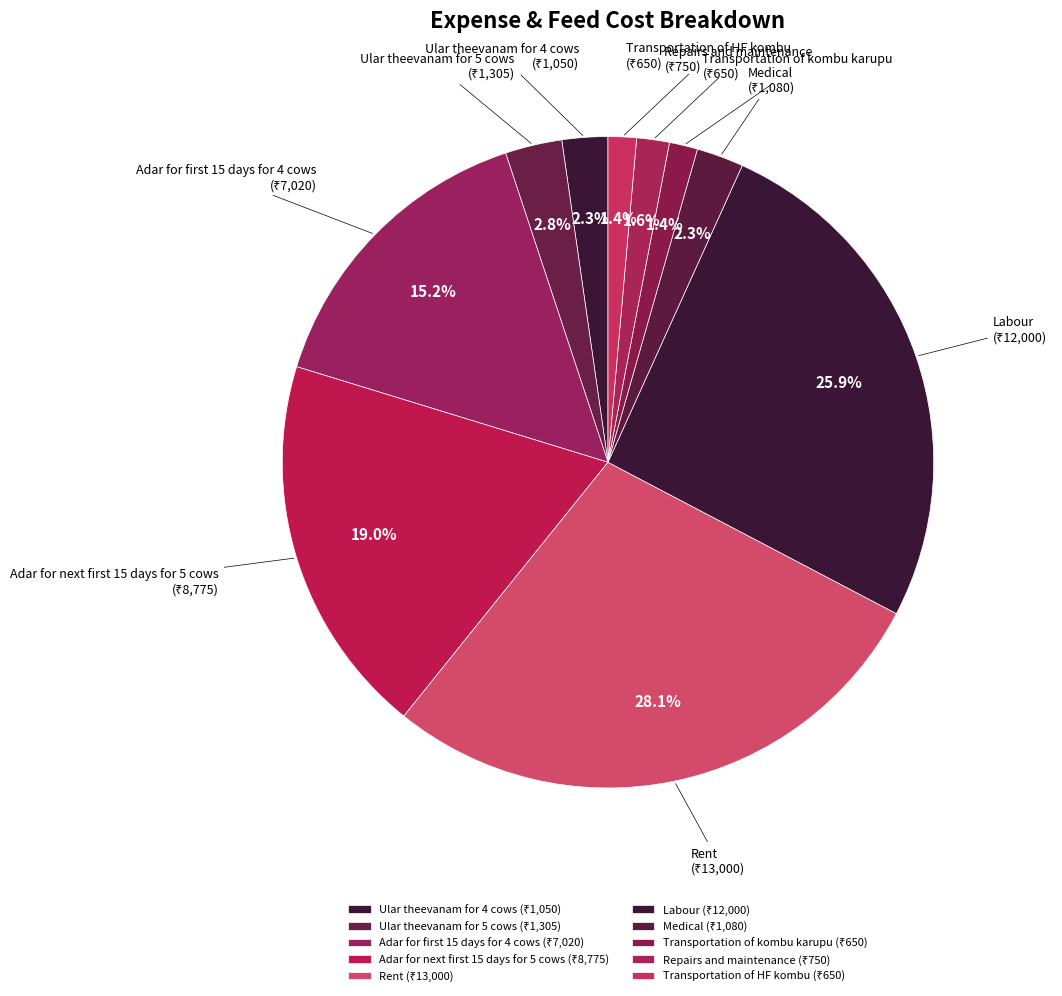

What is the total percentage of Medical and Transportation of kombu karupu?

3.7%